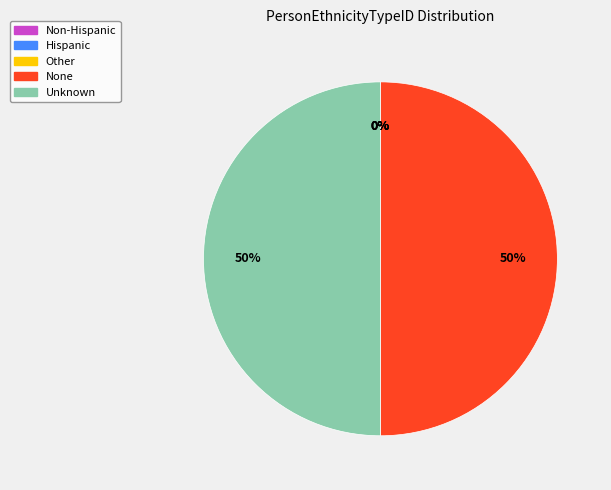

To the nearest percent, what is the average slice percentage?

20%